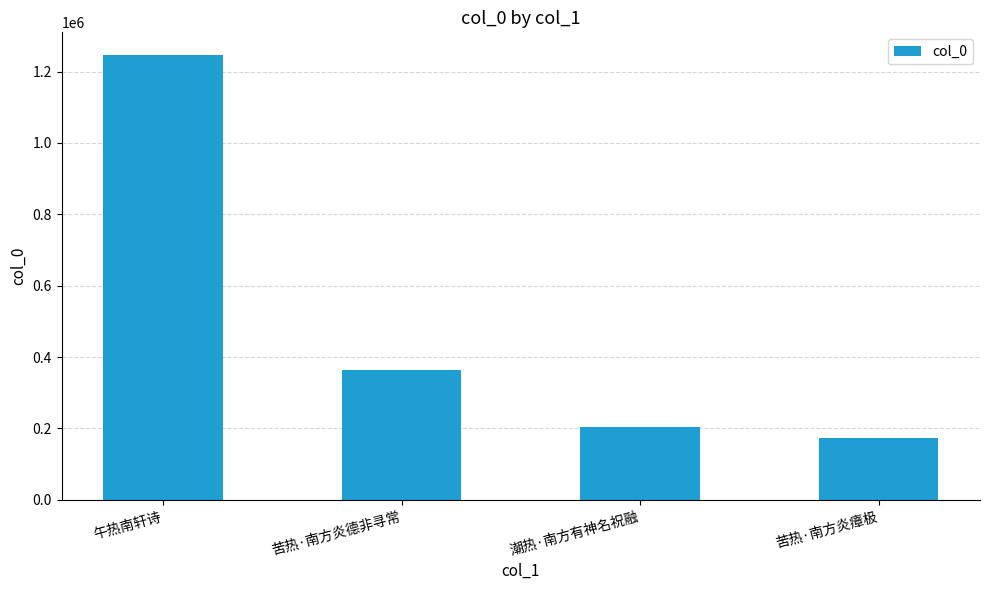

How many bars are there in total?

4